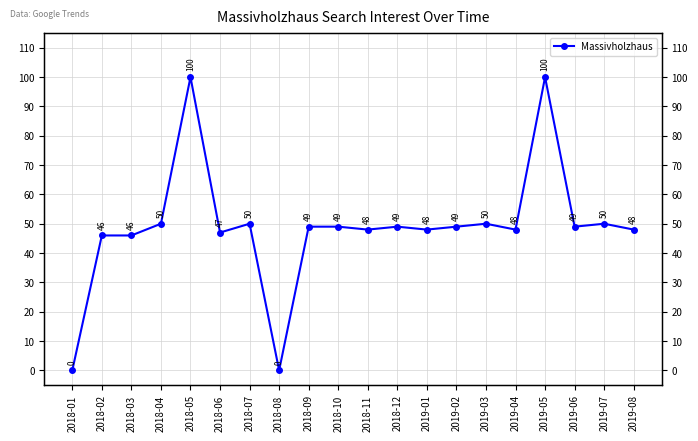

List the labels in order of value, largest first.

2018-05, 2019-05, 2018-04, 2018-07, 2019-03, 2019-07, 2018-09, 2018-10, 2018-12, 2019-02, 2019-06, 2018-11, 2019-01, 2019-04, 2019-08, 2018-06, 2018-02, 2018-03, 2018-01, 2018-08